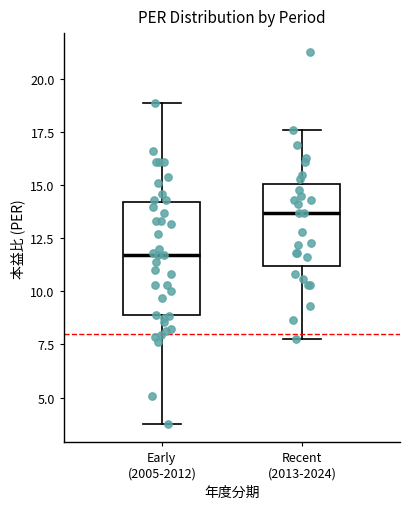

Which box's median line is the highest?

Recent (2013-2024)